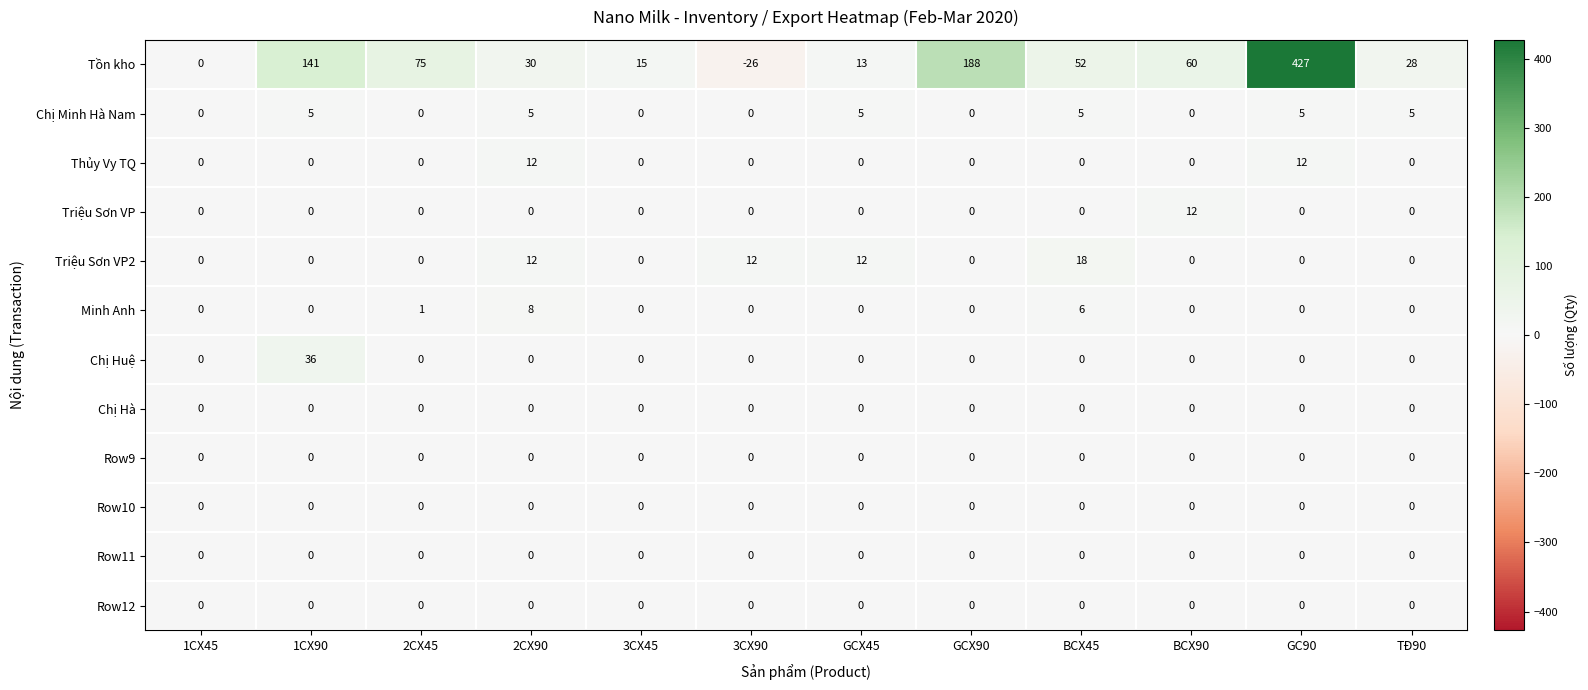

What is the difference between the highest and lowest values at BCX45?

52